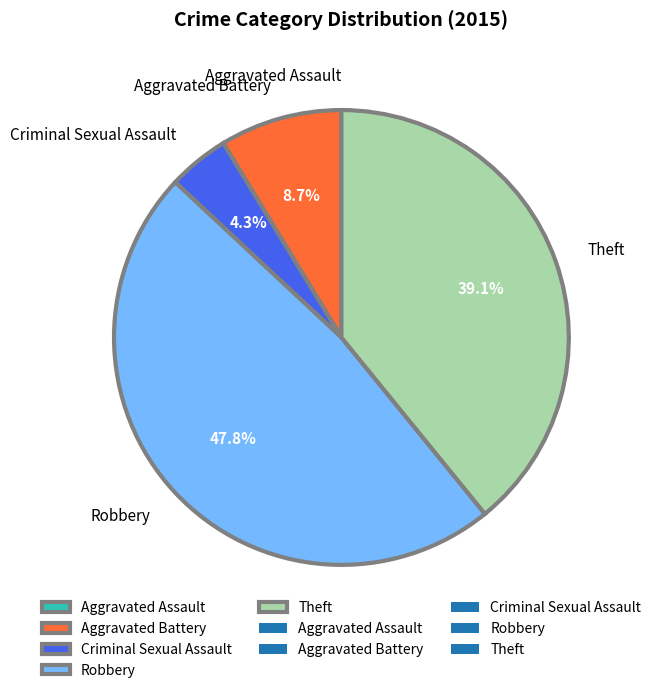

What is the largest slice in the pie chart?

Robbery